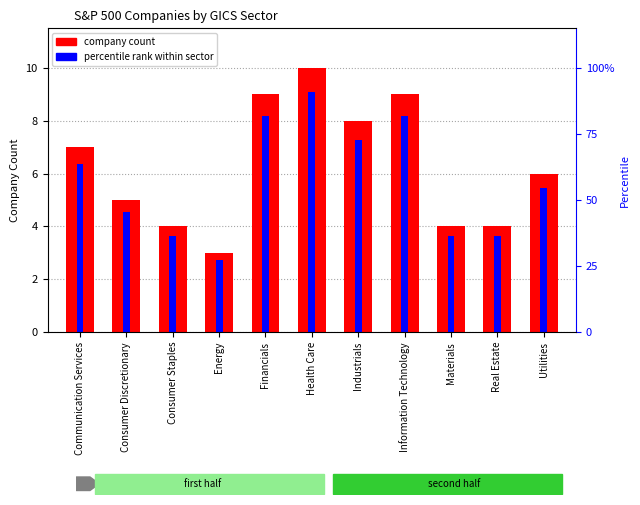

What is the smallest value displayed?

2.7